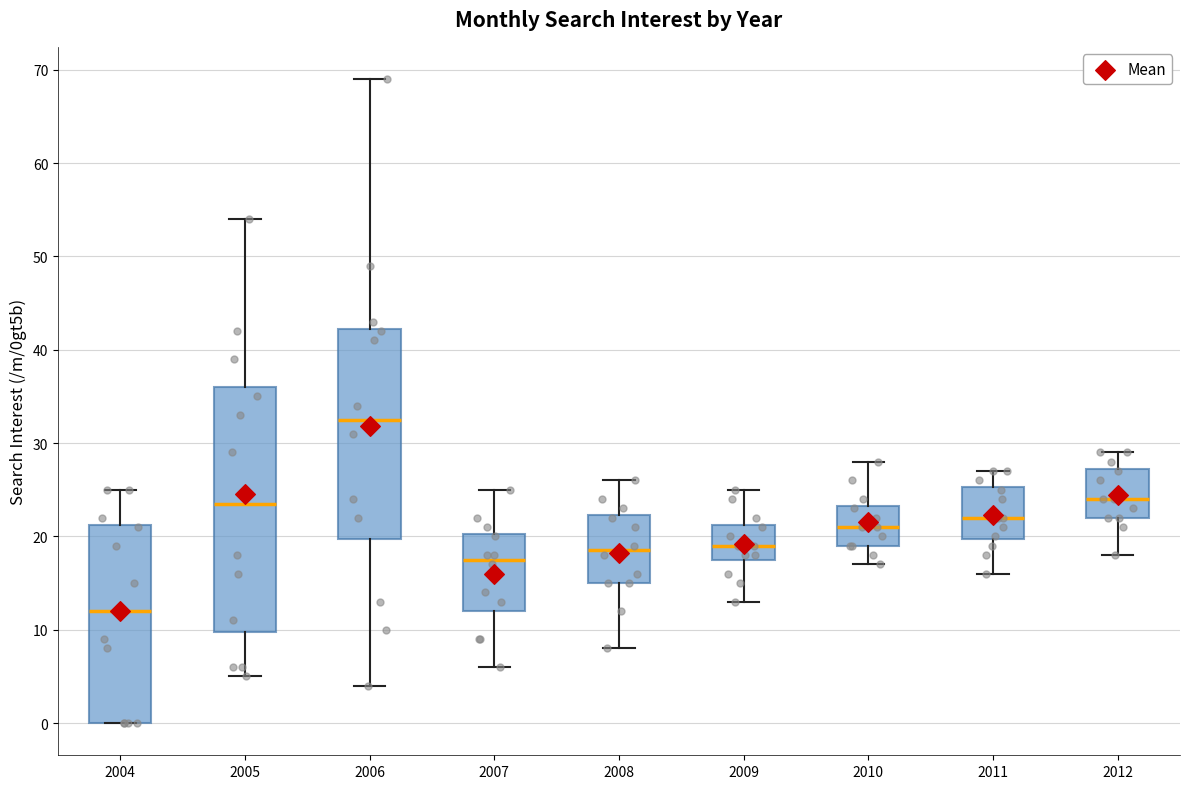

Reading left to right, transcribe this box plot: for each box, give where its median line is, the range the box spans, and where its two whiskers end, as read against the y-axis. The values are not printed on the chart, so give them approximately, as read against the axis.

2004: median 12, box 0 to 21, whiskers 0 to 25
2005: median 24, box 10 to 36, whiskers 5 to 54
2006: median 33, box 20 to 42, whiskers 4 to 69
2007: median 18, box 12 to 20, whiskers 6 to 25
2008: median 19, box 15 to 22, whiskers 8 to 26
2009: median 19, box 18 to 21, whiskers 13 to 25
2010: median 21, box 19 to 23, whiskers 17 to 28
2011: median 22, box 20 to 25, whiskers 16 to 27
2012: median 24, box 22 to 27, whiskers 18 to 29